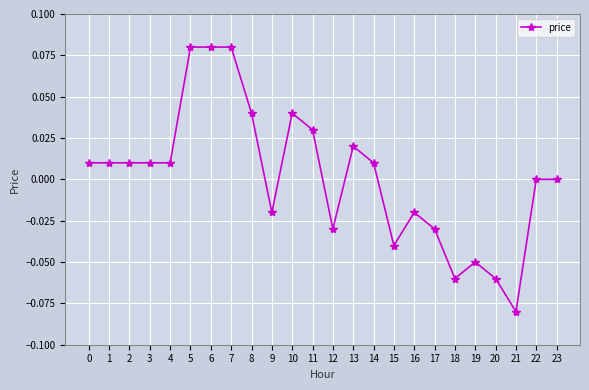

True or false: the data has more than 1 interior local peaks.

True